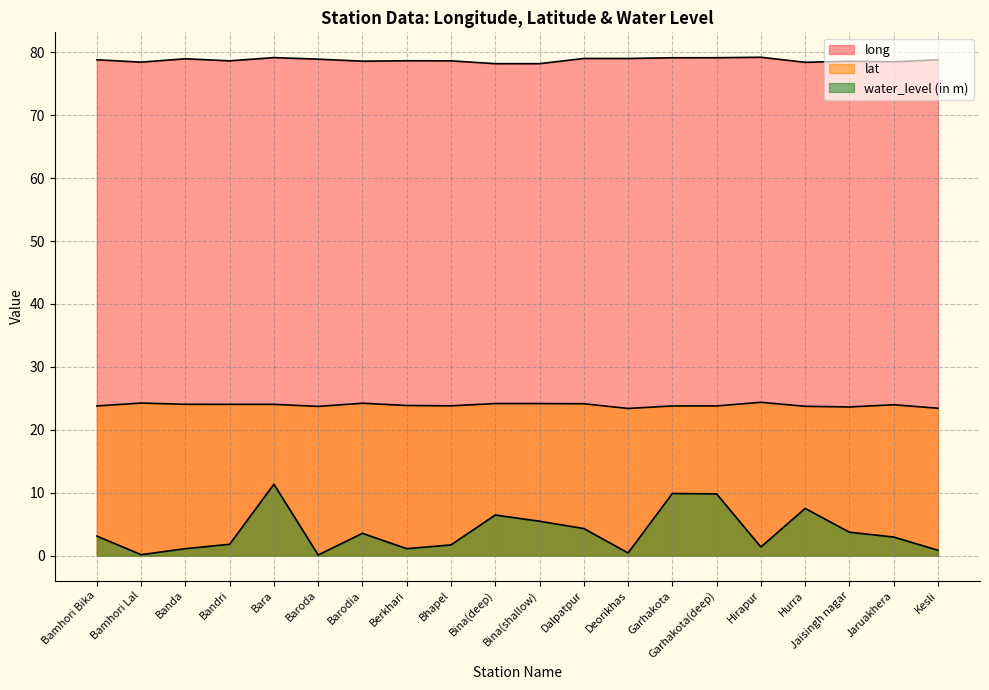

True or false: water_level (in m) and long cross at least once.

False